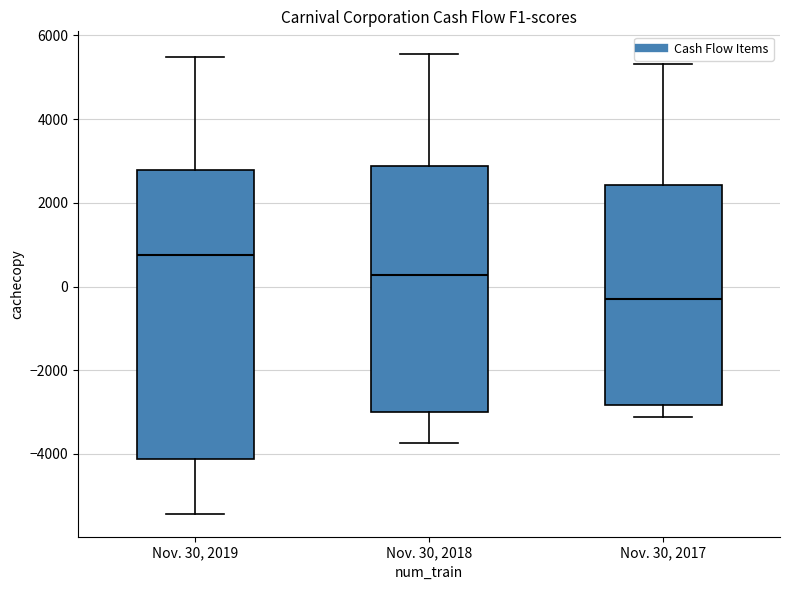

Which box's median line is the highest?

Nov. 30, 2019